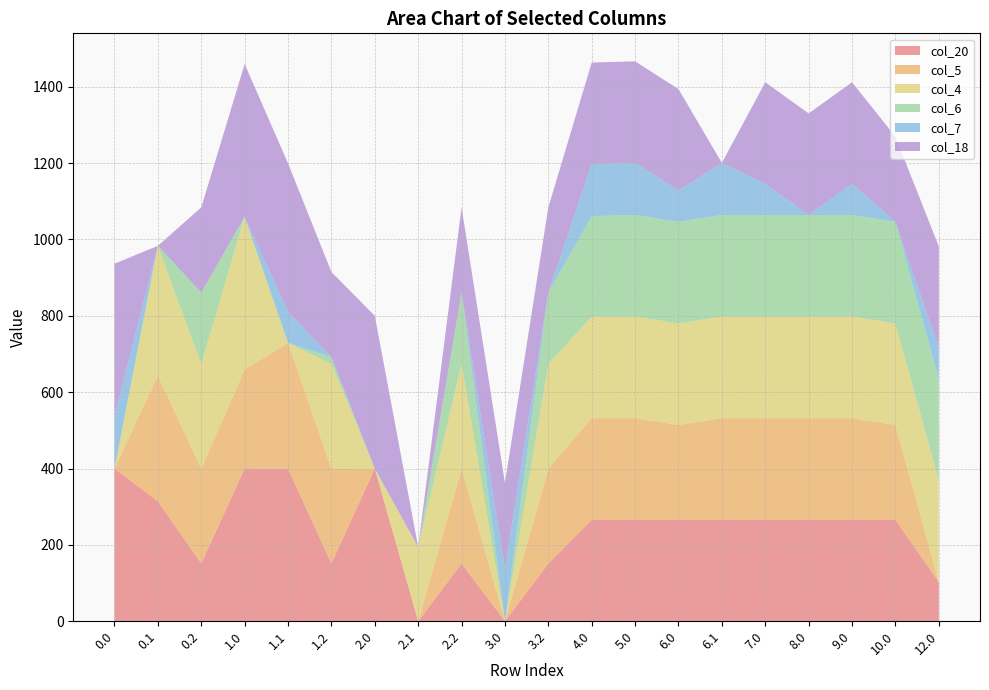

Reading right to left, extract all data points from this chart.

col_20: 12.0=102.4	10.0=266.0	9.0=266.0	8.0=266.0	7.0=266.0	6.1=266.0	6.0=266.0	5.0=266.0	4.0=266.0	3.2=151.1	3.0=0.0	2.2=151.1	2.1=0.0	2.0=400.0	1.2=151.1	1.1=399.7	1.0=400.0	0.2=151.1	0.1=314.1	0.0=400.0
col_5: 12.0=0.0	10.0=248.1	9.0=266.0	8.0=266.0	7.0=266.0	6.1=266.0	6.0=248.1	5.0=266.0	4.0=266.0	3.2=248.1	3.0=0.0	2.2=248.1	2.1=0.0	2.0=0.0	1.2=248.1	1.1=329.5	1.0=259.3	0.2=248.1	0.1=329.5	0.0=0.0
col_4: 12.0=266.0	10.0=266.0	9.0=266.0	8.0=266.0	7.0=266.0	6.1=266.0	6.0=266.0	5.0=266.0	4.0=266.0	3.2=274.4	3.0=0.0	2.2=274.4	2.1=194.3	2.0=0.0	1.2=274.4	1.1=0.0	1.0=400.0	0.2=274.4	0.1=339.6	0.0=0.0
col_6: 12.0=266.0	10.0=266.0	9.0=266.0	8.0=266.0	7.0=266.0	6.1=266.0	6.0=266.0	5.0=266.0	4.0=262.9	3.2=187.1	3.0=0.0	2.2=187.1	2.1=0.0	2.0=0.0	1.2=18.0	1.1=0.0	1.0=0.0	0.2=187.1	0.1=0.0	0.0=0.0
col_7: 12.0=81.6	10.0=0.0	9.0=81.6	8.0=0.0	7.0=81.6	6.1=136.4	6.0=81.6	5.0=136.4	4.0=136.4	3.2=0.0	3.0=136.4	2.2=0.0	2.1=0.0	2.0=0.0	1.2=0.0	1.1=81.6	1.0=0.0	0.2=0.0	0.1=0.0	0.0=136.4
col_18: 12.0=266.0	10.0=223.1	9.0=266.0	8.0=266.0	7.0=266.0	6.1=0.0	6.0=266.0	5.0=266.0	4.0=266.0	3.2=223.1	3.0=226.0	2.2=223.1	2.1=0.0	2.0=400.0	1.2=223.1	1.1=388.5	1.0=400.0	0.2=223.1	0.1=0.0	0.0=400.0